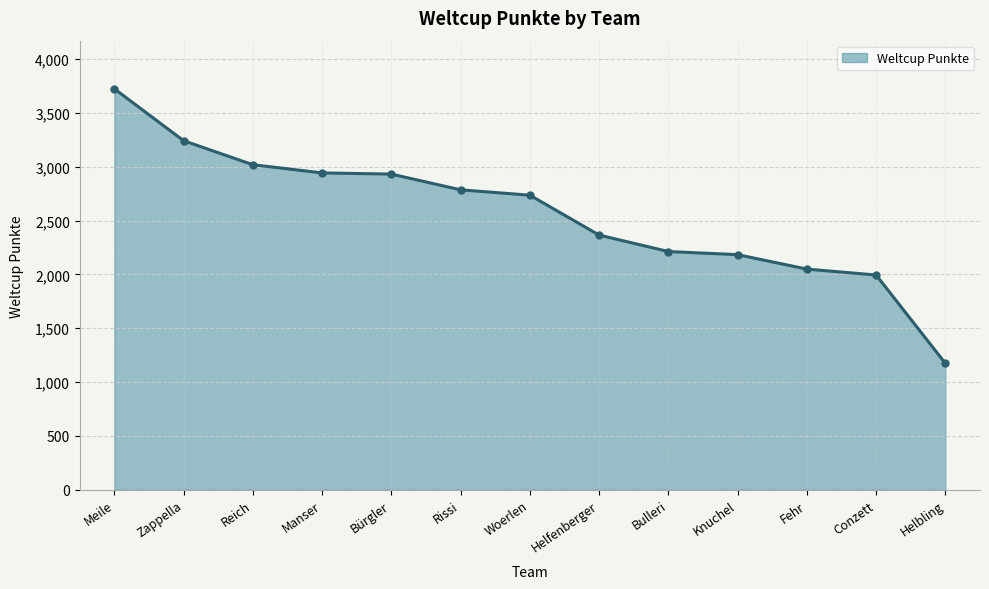

What value does the data have at Helbling, to the nearest 50?

1150